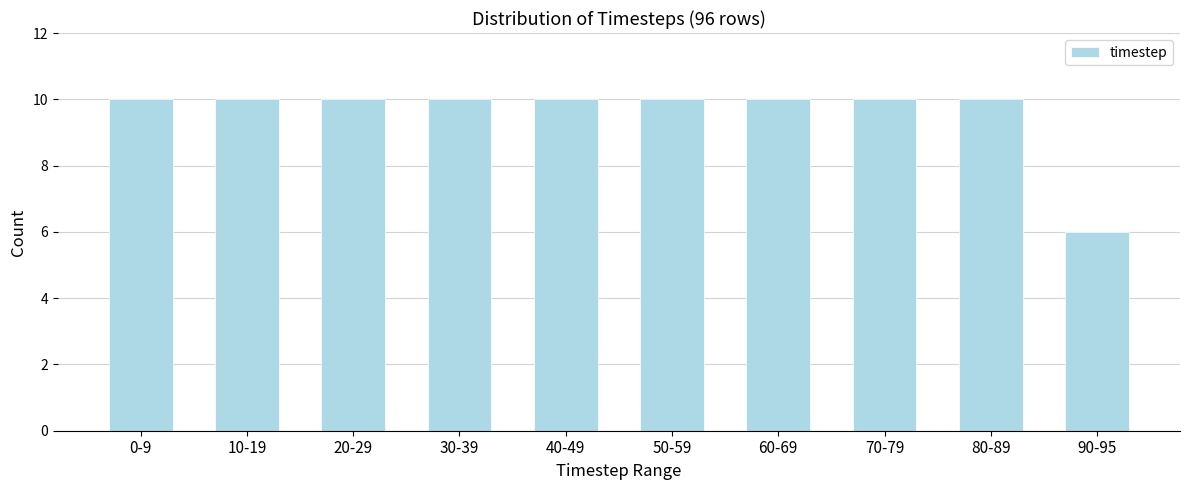

Reading right to left, extract all data points from this chart.

90-95=6	80-89=10	70-79=10	60-69=10	50-59=10	40-49=10	30-39=10	20-29=10	10-19=10	0-9=10